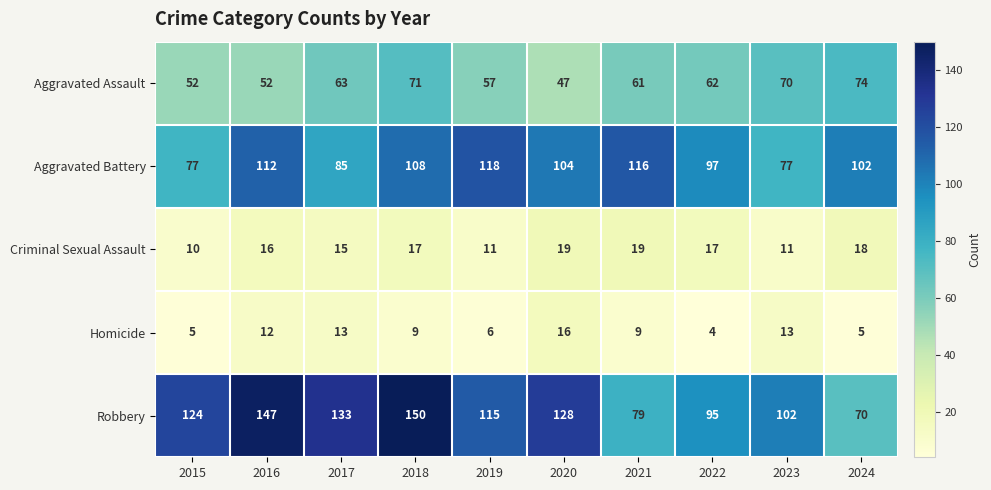

Which series has the widest spread of values?

Robbery